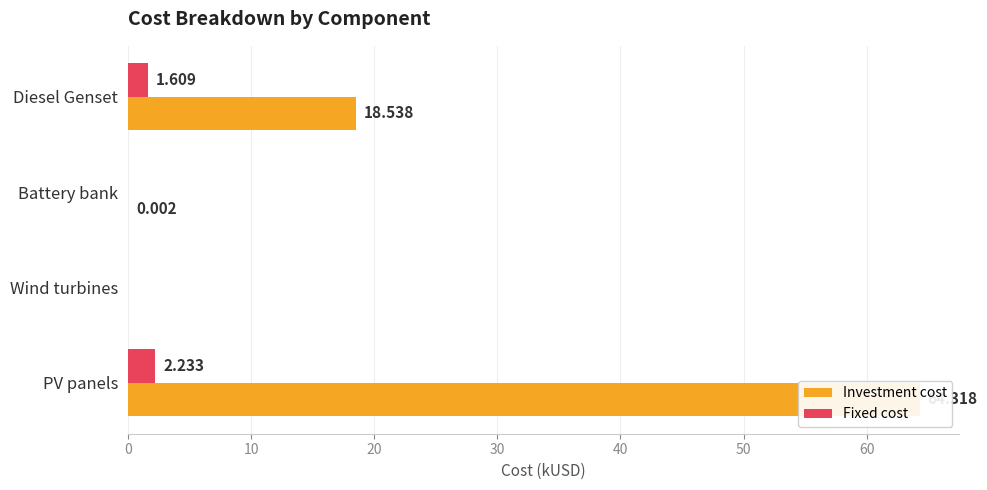

What is the spread (max minus min) of values at PV panels?

62.1